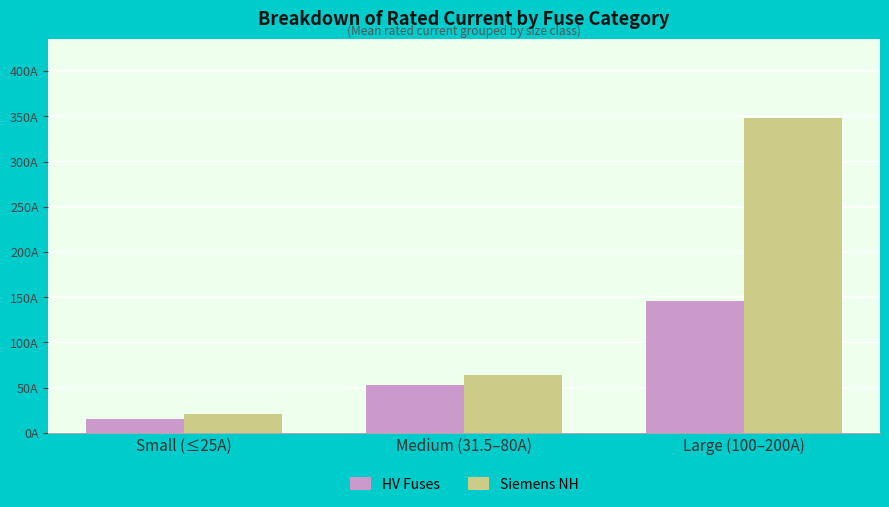

Which category has the highest value across all series?

Large (100–200A)